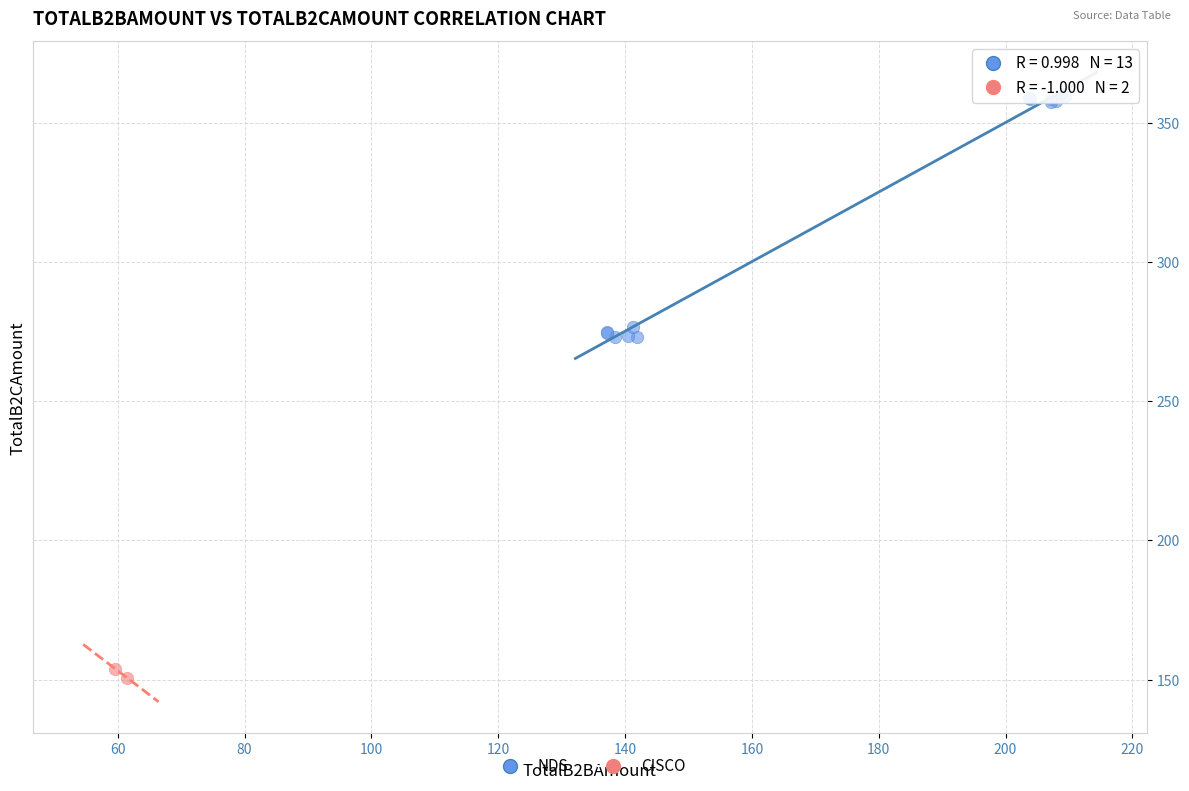

Which series has the widest spread of Y values?

NDS